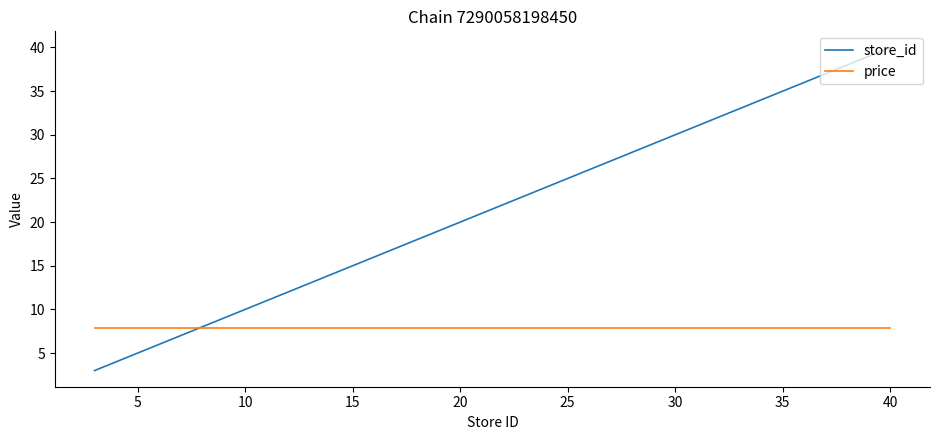

How many intersections are there between store_id and price?

1